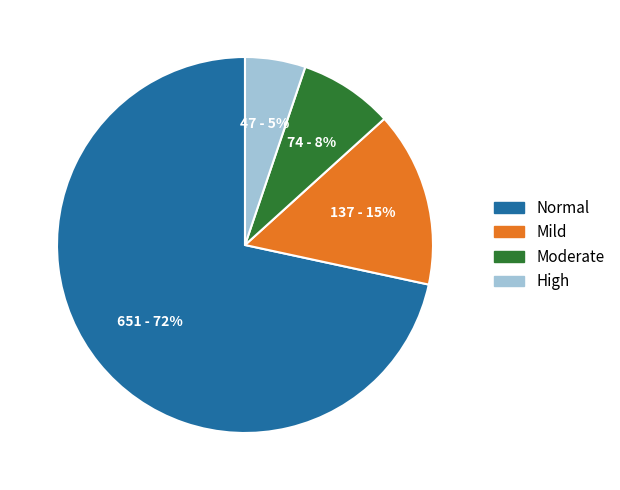

Is there a majority slice in this chart?

Yes